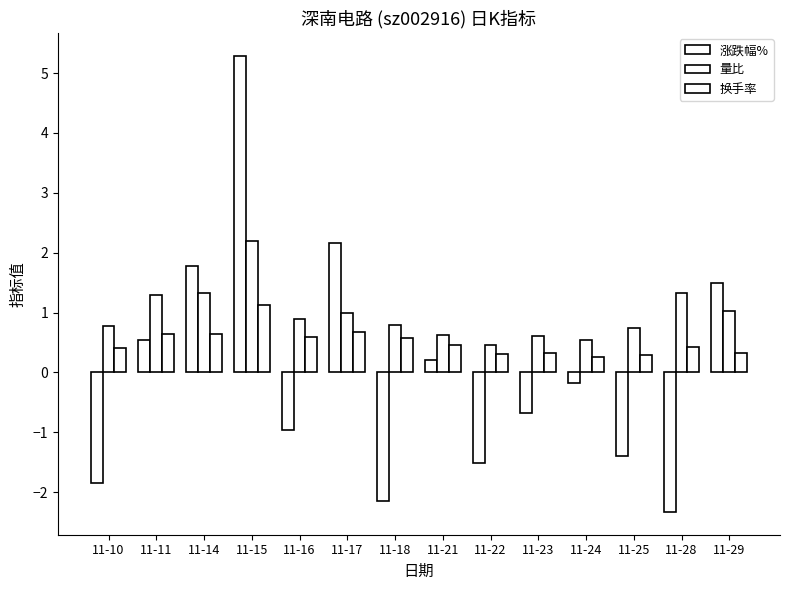

Is the value of 涨跌幅% at 11-24 greater than the value of 换手率 at 11-28?

No